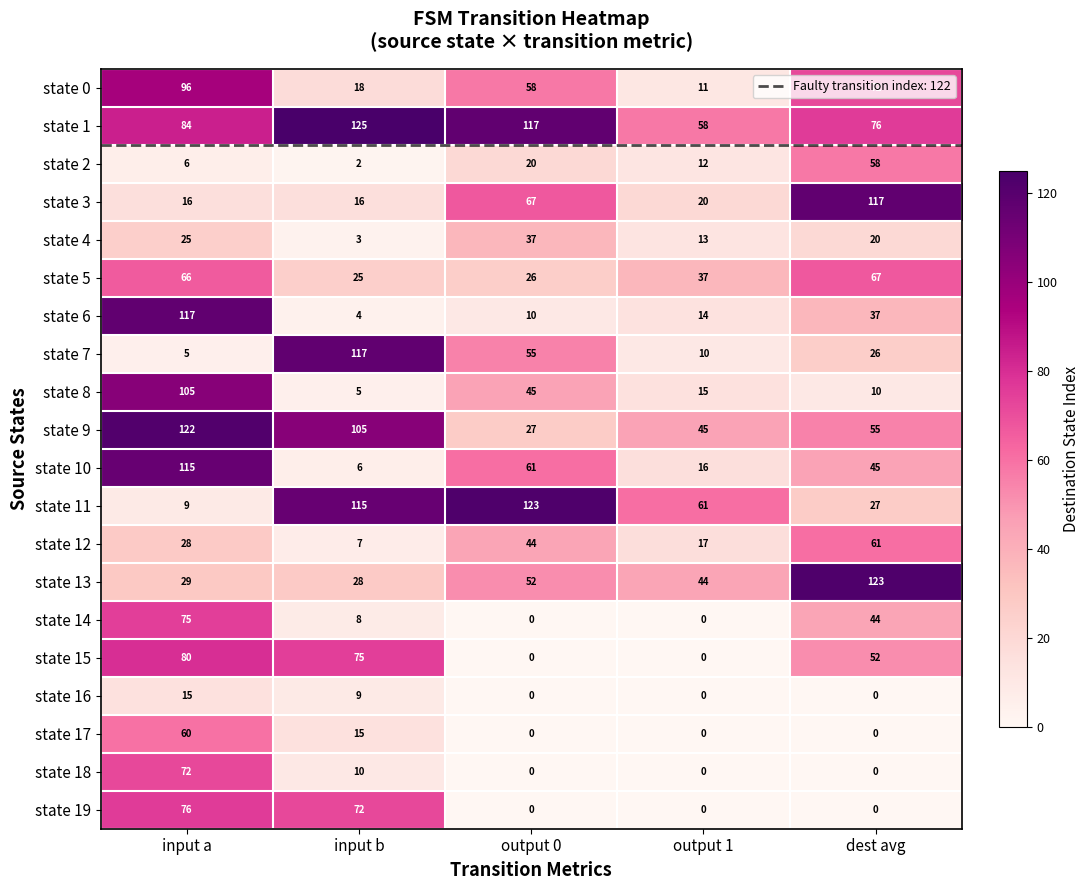

Which category has the highest value across all series?

input b